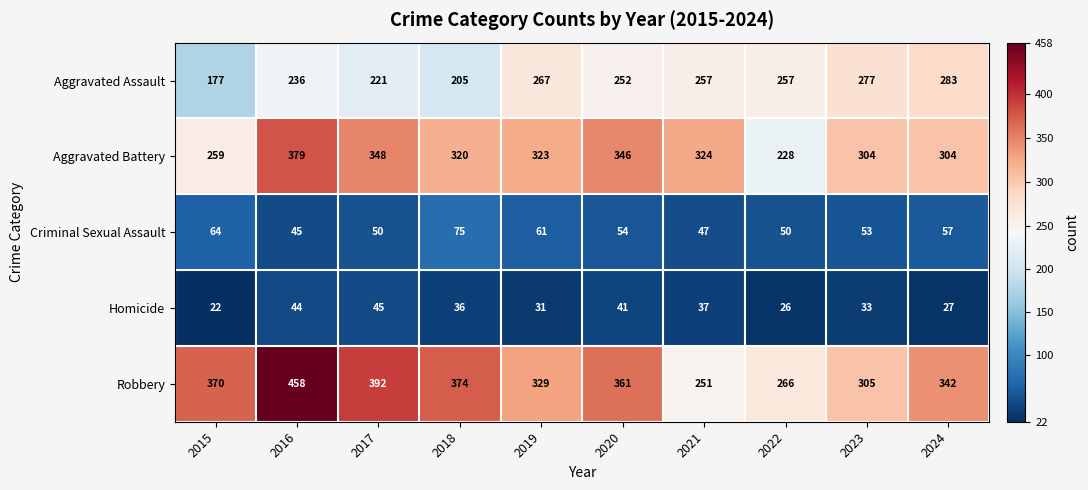

Rank the series by their maximum value, from highest to lowest.

Robbery, Aggravated Battery, Aggravated Assault, Criminal Sexual Assault, Homicide